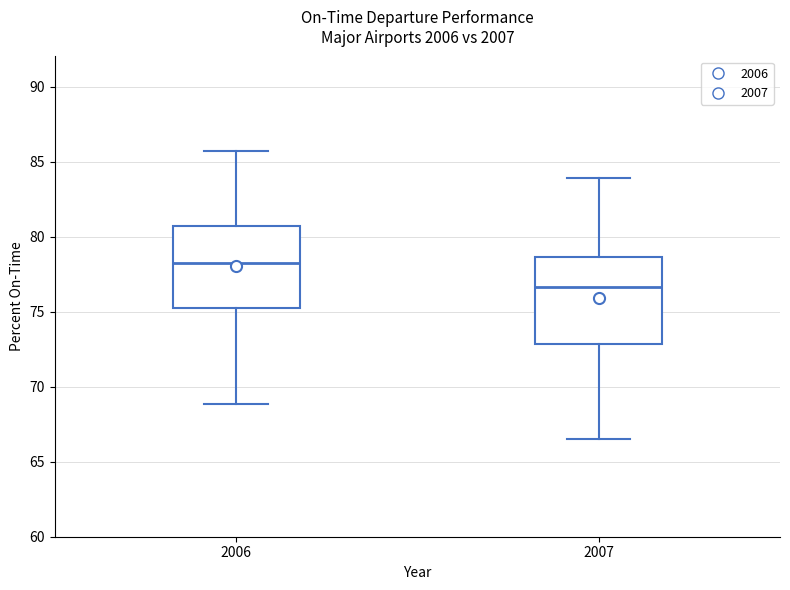

Reading left to right, read every box against the y-axis: the position of its median line, the range the box covers, and the ends of its whiskers. The values are not printed on the chart, so give them approximately, as read against the axis.

2006: median 78.5, box 75.0 to 80.5, whiskers 69.0 to 85.5
2007: median 76.5, box 73.0 to 78.5, whiskers 66.5 to 84.0